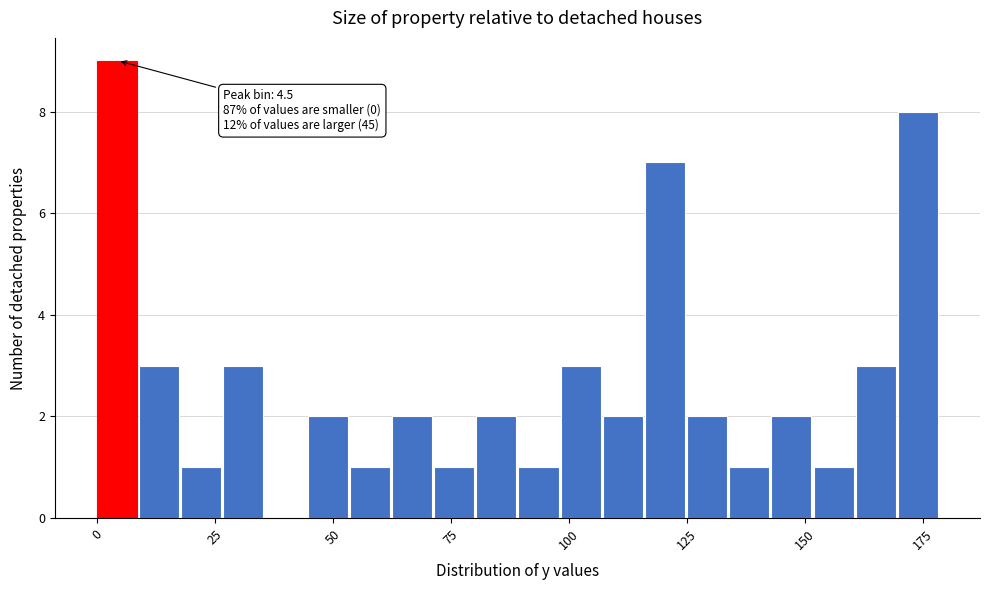

Read against the x-axis, roughly where is the centre of the tallest bar?

5